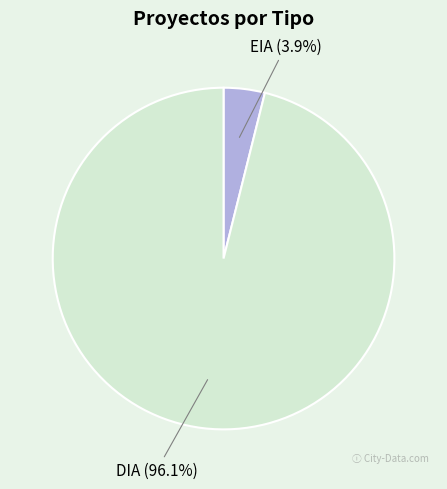

To the nearest percent, what is the average slice percentage?

50%